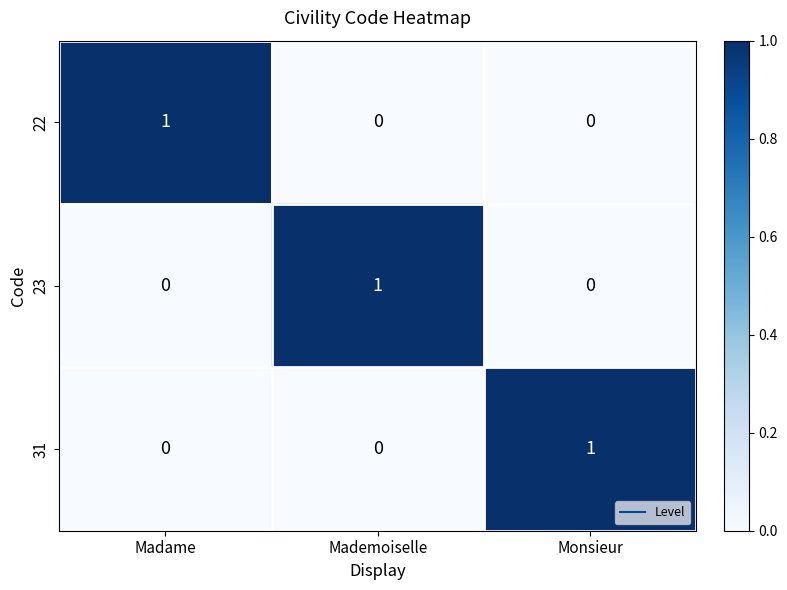

How many series are shown in this chart?

3